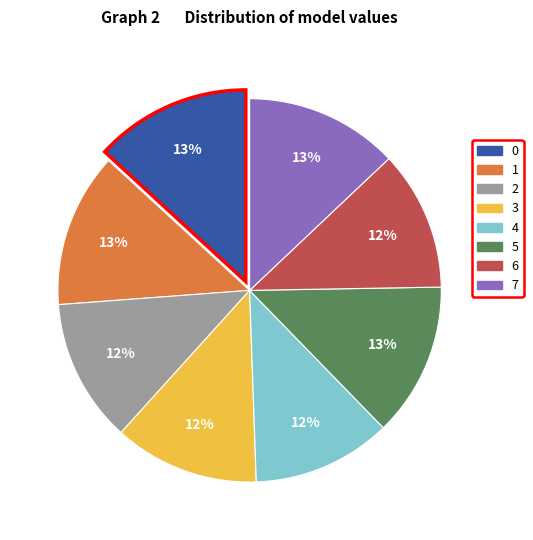

To the nearest percent, what is the difference between the largest and smallest slice percentages?

1%